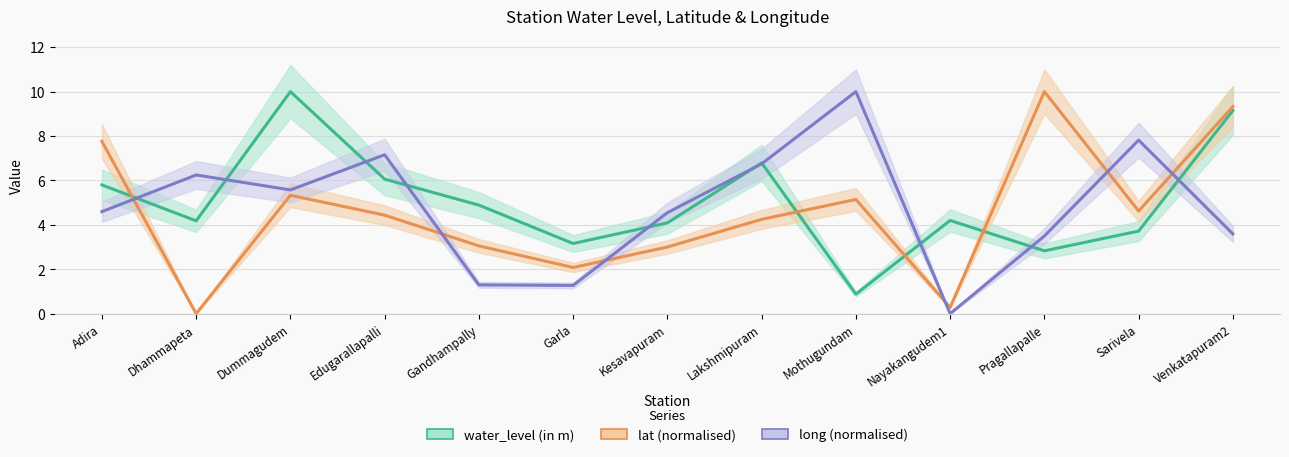

Does the chart have visible grid lines?

Yes